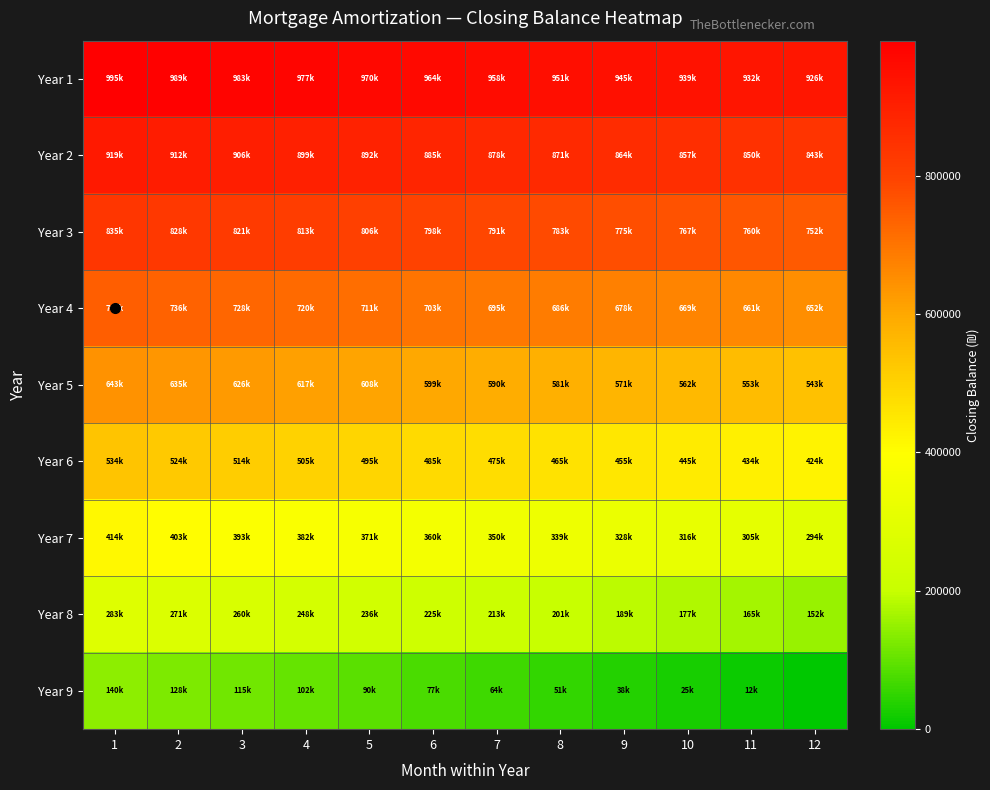

Which series has the largest range (max minus min)?

Year 9